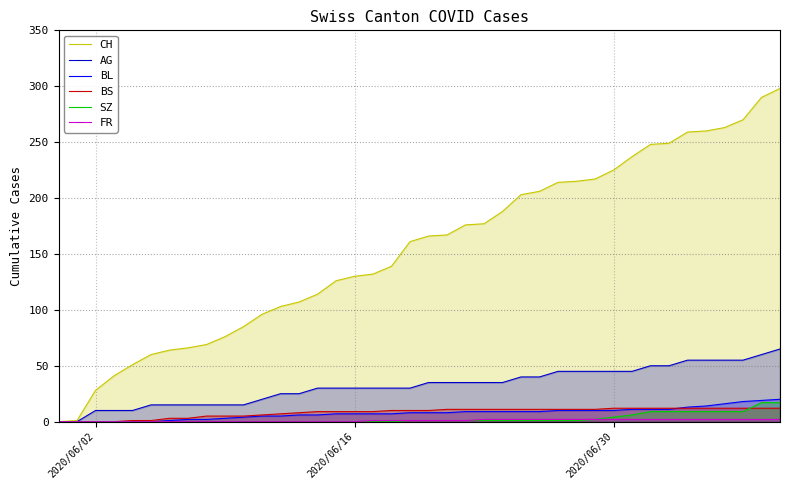

Reading left to right, extract all data points from this chart.

CH: 0	1	28	41	51	60	64	66	69	76	85	96	103	107	114	126	130	132	139	161	166	167	176	177	188	203	206	214	215	217	225	237	248	249	259	260	263	270	290	298
AG: 0	0	10	10	10	15	15	15	15	15	15	20	25	25	30	30	30	30	30	30	35	35	35	35	35	40	40	45	45	45	45	45	50	50	55	55	55	55	60	65
BL: 0	0	0	0	0	0	1	2	2	3	4	5	5	6	6	7	7	7	7	8	8	8	9	9	9	9	9	10	10	10	10	11	11	11	13	14	16	18	19	20
BS: 0	0	0	0	1	1	3	3	5	5	5	6	7	8	9	9	9	9	10	10	10	11	11	11	11	11	11	11	11	11	12	12	12	12	12	12	12	12	12	12
SZ: 0	0	0	0	0	0	0	0	0	0	0	0	0	0	0	0	0	0	0	1	1	1	1	1	1	1	1	1	1	2	4	6	9	9	9	9	9	9	17	17
FR: 0	0	0	0	0	0	0	0	0	0	0	0	0	0	0	0	0	1	1	1	1	1	1	2	2	2	2	2	2	2	2	2	2	2	2	2	2	2	2	2